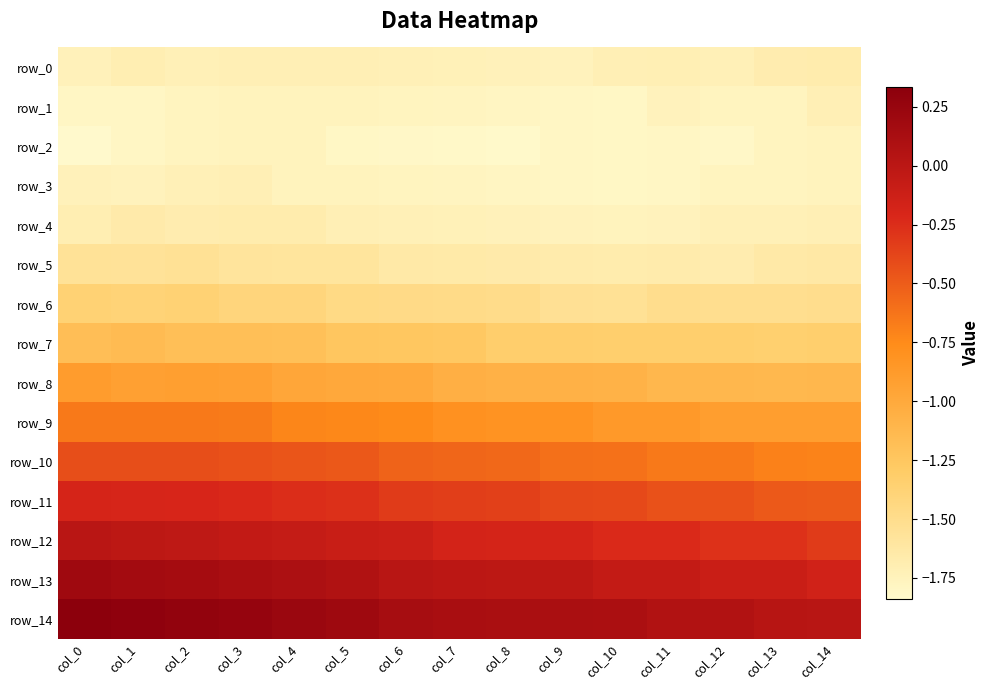

What is the difference between the second highest and minimum values in the row_7 series?

0.2